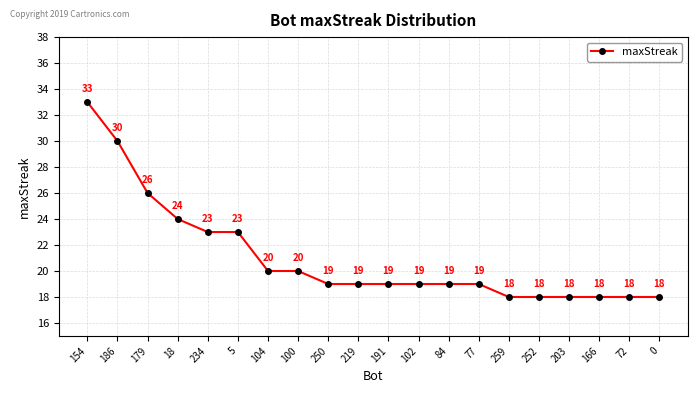

What is the difference between the values at 102 and 203?

1